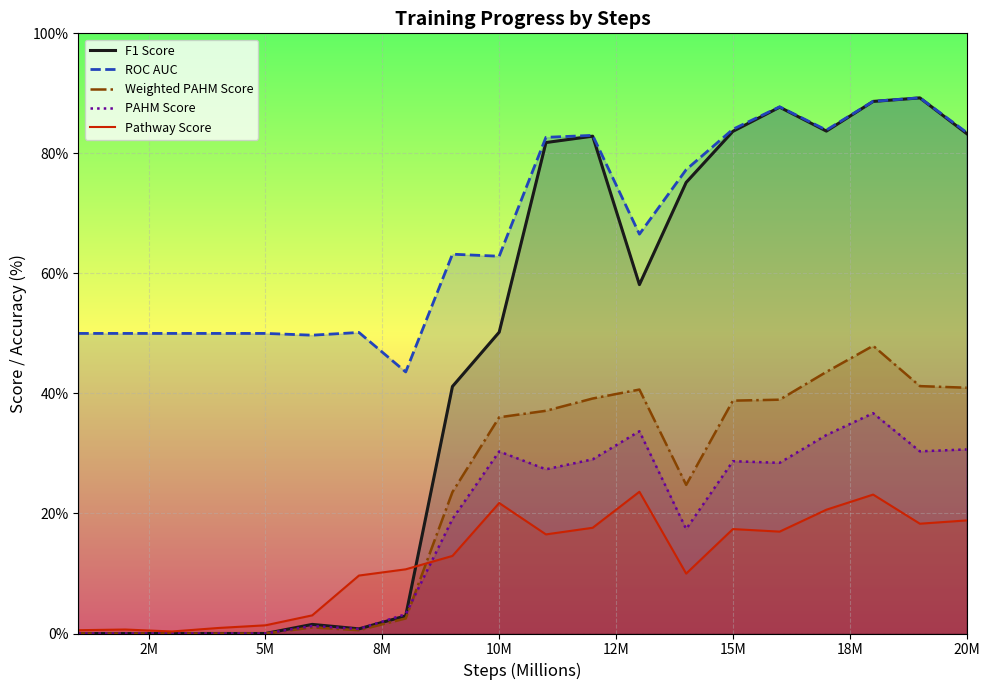

Which series has the largest total across all categories?

ROC AUC